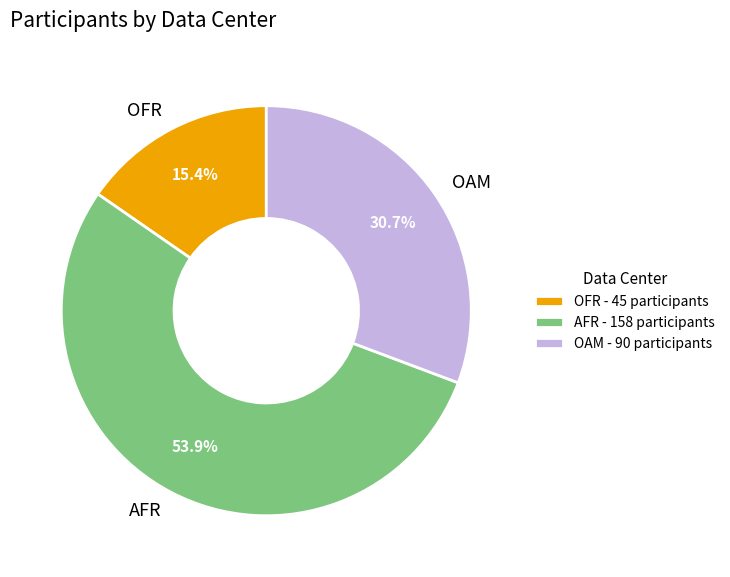

Between OAM and AFR, which is larger?

AFR